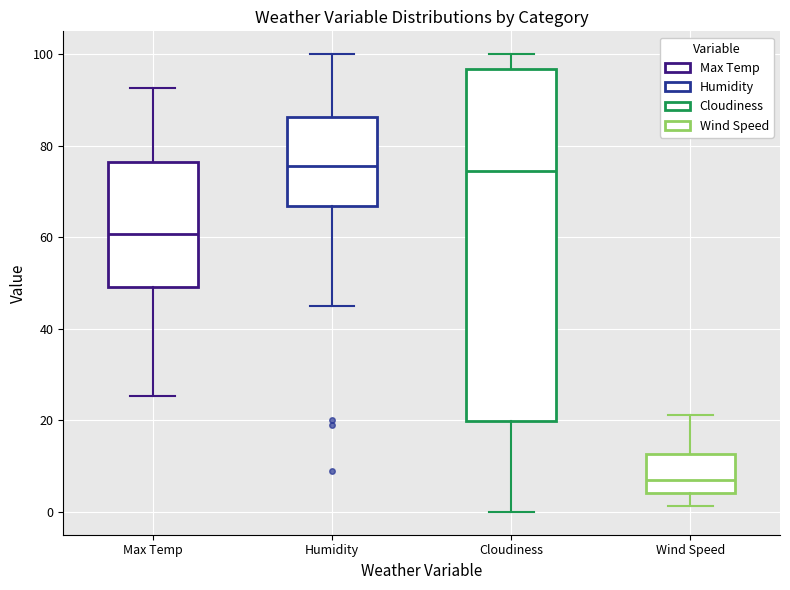

Reading left to right, read every box against the y-axis: the position of its median line, the range the box covers, and the ends of its whiskers. The values are not printed on the chart, so give them approximately, as read against the axis.

Max Temp: median 60, box 50 to 76, whiskers 26 to 92
Humidity: median 76, box 66 to 86, whiskers 46 to 100
Cloudiness: median 74, box 20 to 96, whiskers 0 to 100
Wind Speed: median 6, box 4 to 12, whiskers 2 to 22